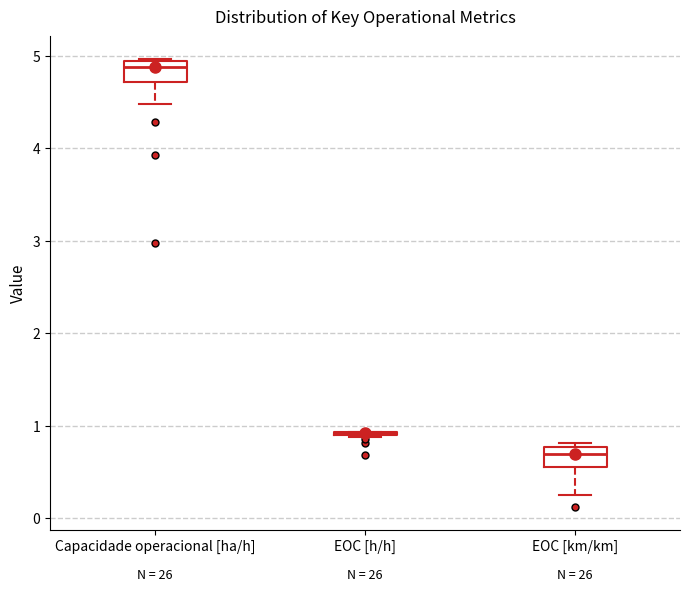

Reading left to right, transcribe this box plot: for each box, give where its median line is, the range the box spans, and where its two whiskers end, as read against the y-axis. The values are not printed on the chart, so give them approximately, as read against the axis.

Capacidade operacional [ha/h]: median 4.9 (just below the box's upper edge), box 4.7 to 4.9, whiskers 4.5 to 5.0
EOC [h/h]: box collapsed to a line at 0.9, whiskers 0.9 to 0.9
EOC [km/km]: median 0.7, box 0.6 to 0.8, whiskers 0.3 to 0.8 (just above the box's upper edge)